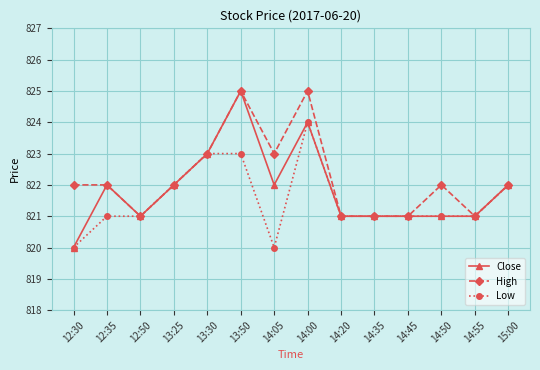

Does the chart display data point markers on the line(s)?

Yes